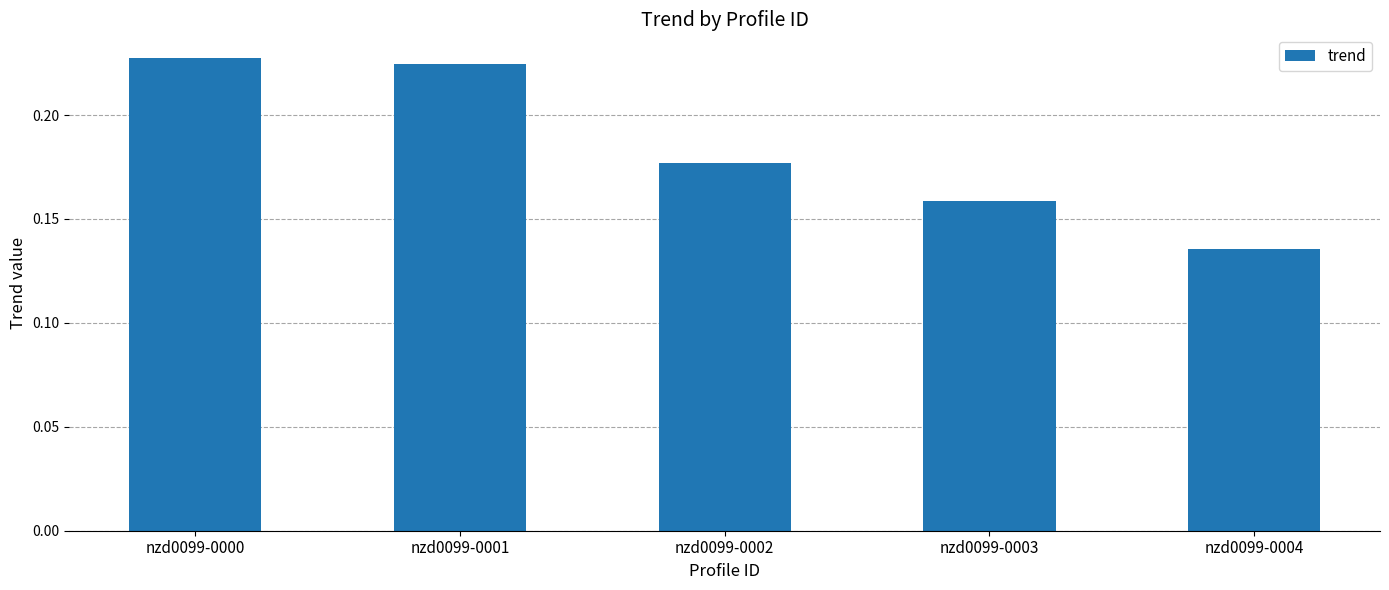

List the labels in order of value, smallest first.

nzd0099-0004, nzd0099-0003, nzd0099-0002, nzd0099-0001, nzd0099-0000